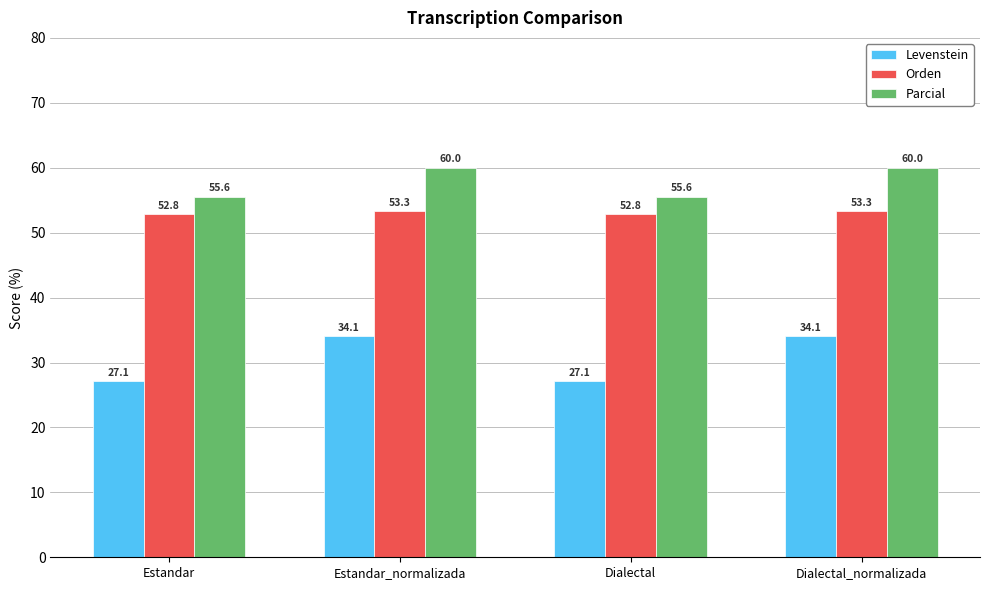

Which series has the widest spread of values?

Levenstein